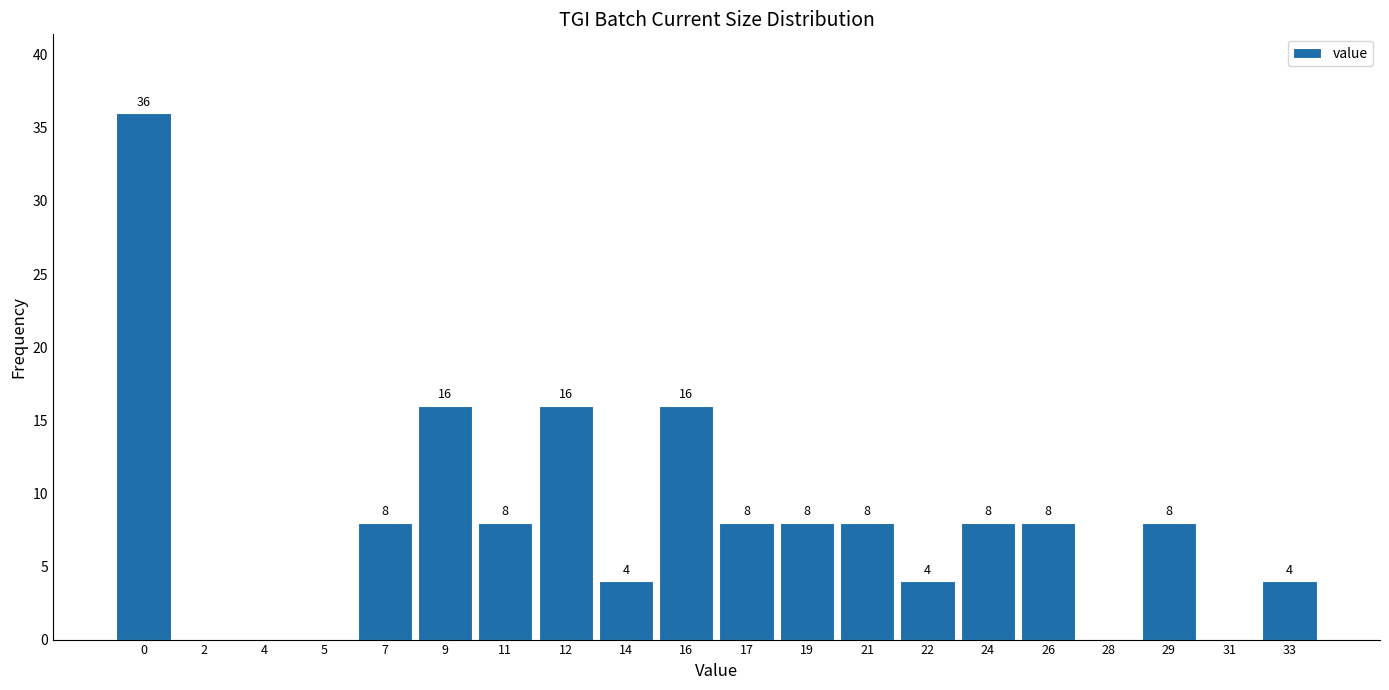

Reading left to right, transcribe all the data shown in this chart.

0=36	2=0	4=0	5=0	7=8	9=16	11=8	12=16	14=4	16=16	17=8	19=8	21=8	22=4	24=8	26=8	28=0	29=8	31=0	33=4